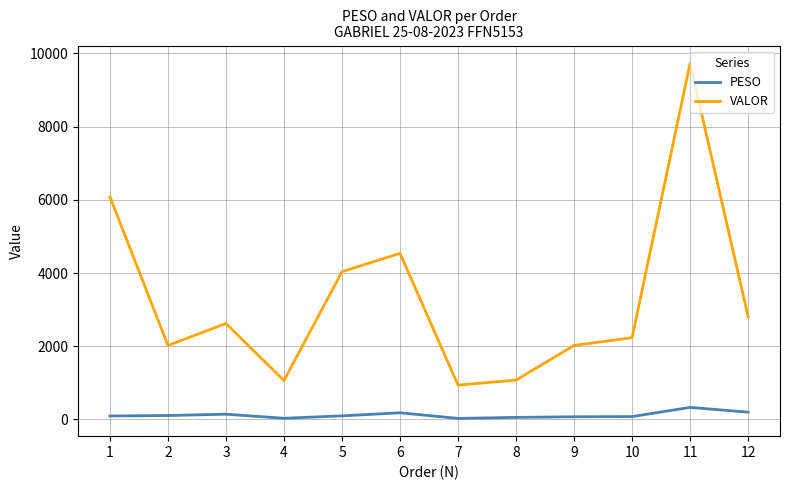

Which series changed the most between 6 and 9?

VALOR